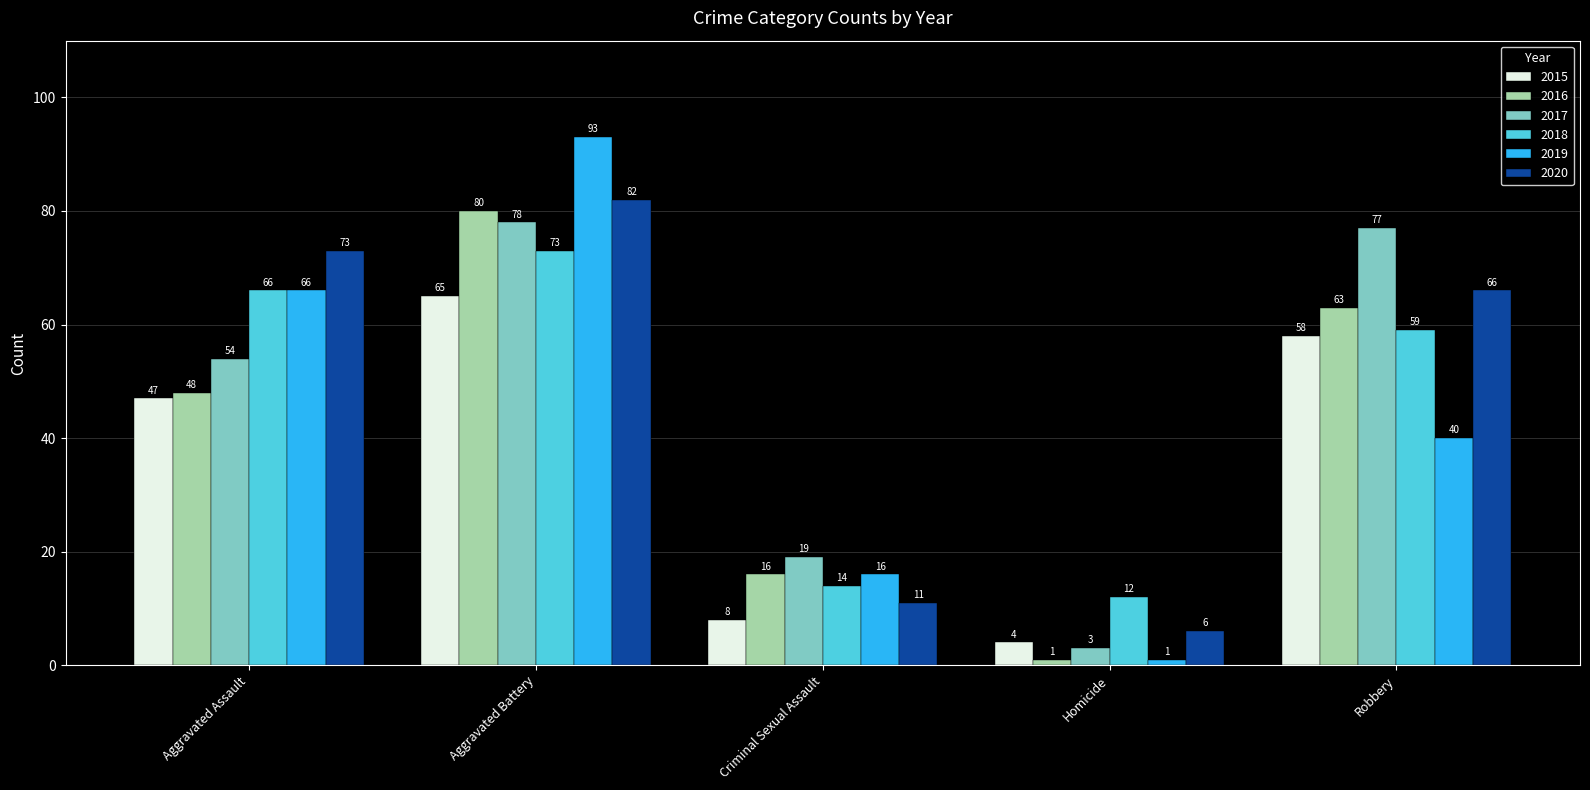

What is the spread (max minus min) of values at Aggravated Assault?

26